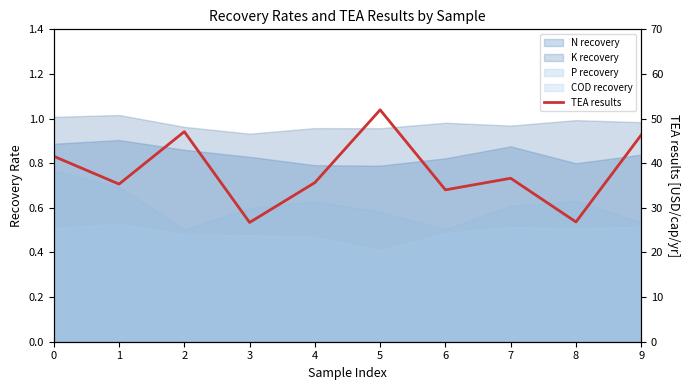

Rank the categories by value from lowest to highest.

3, 8, 6, 1, 4, 7, 0, 9, 2, 5